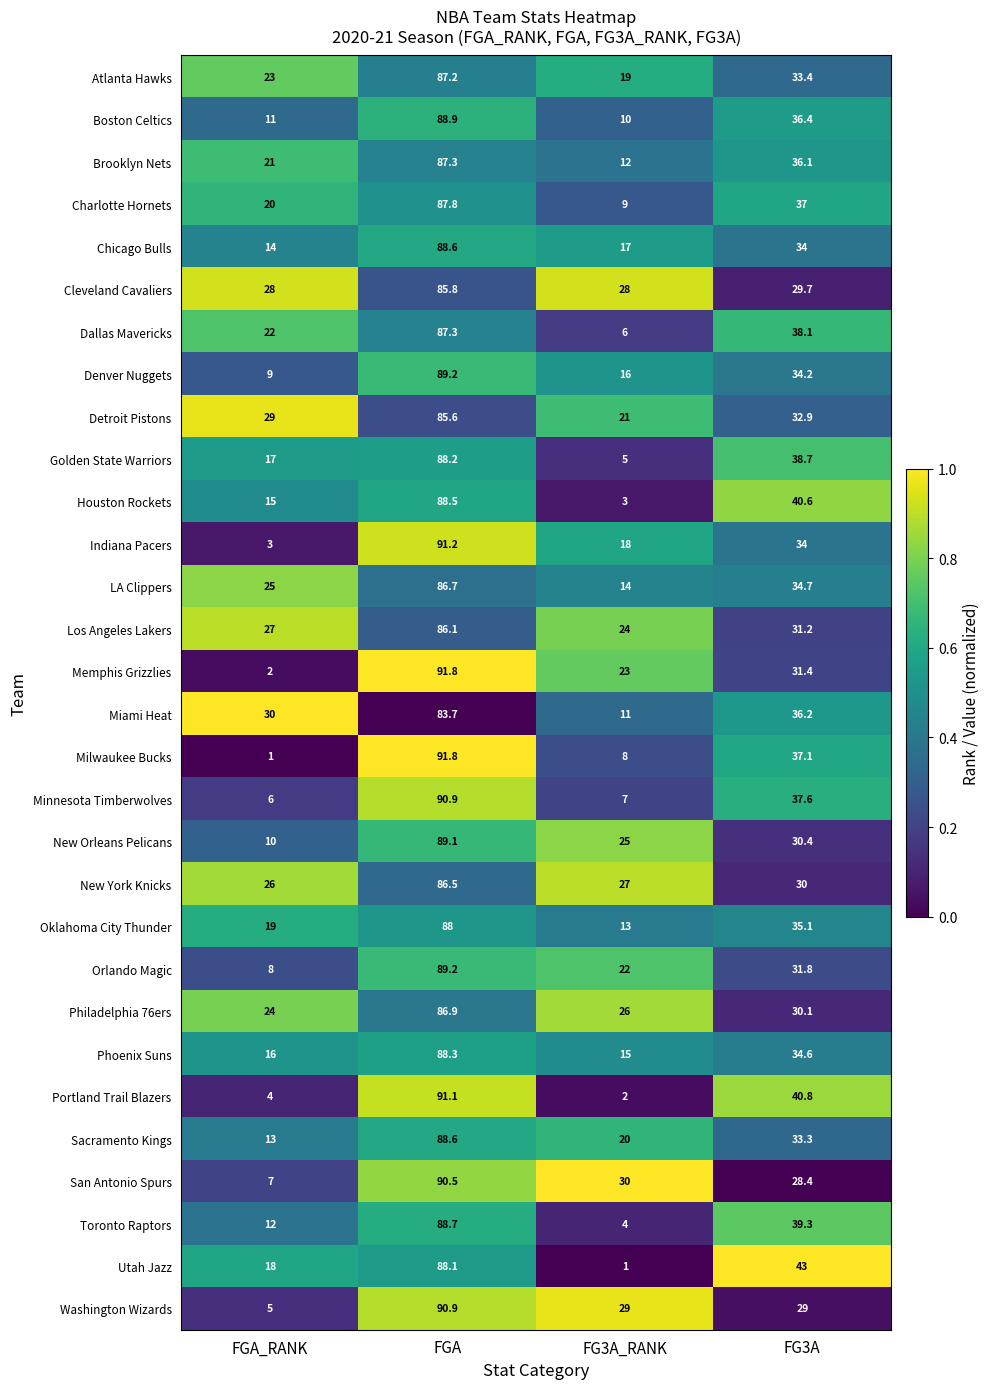

How many data points does each series have?

4